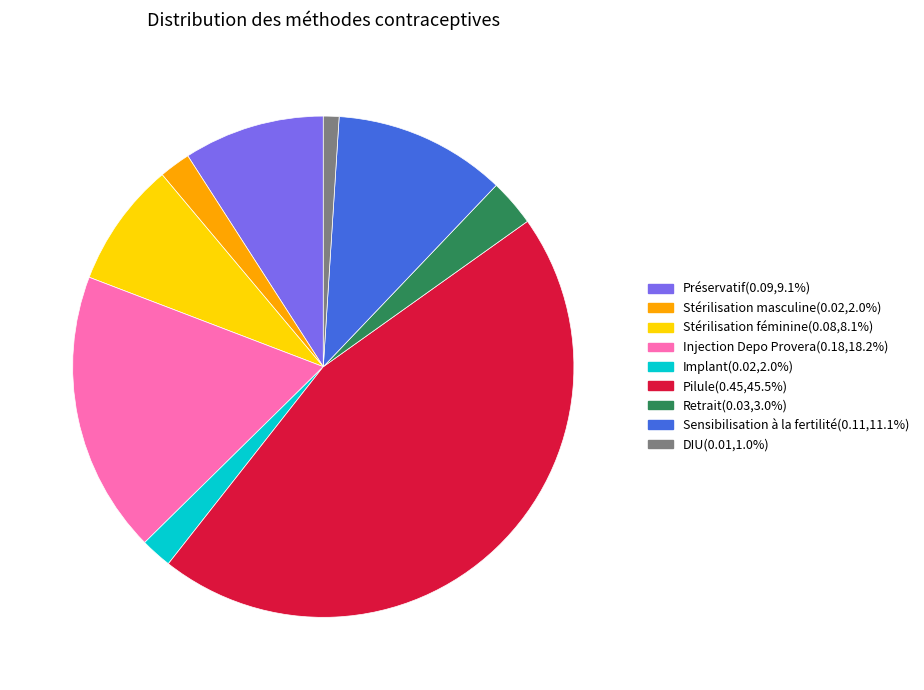

True or false: Stérilisation masculine accounts for 2% of the total.

True